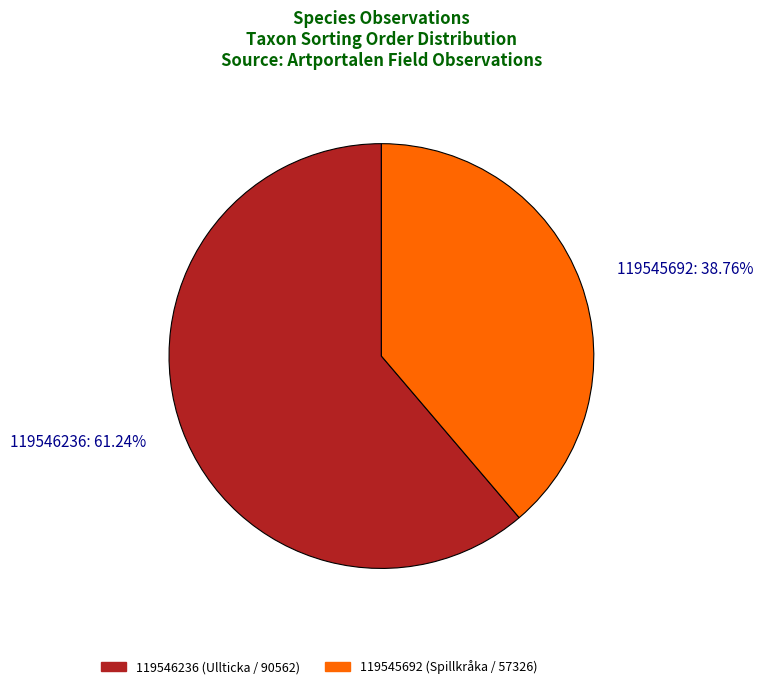

What is the ratio of the value at 119546236 to the value at 119545692?

1.6